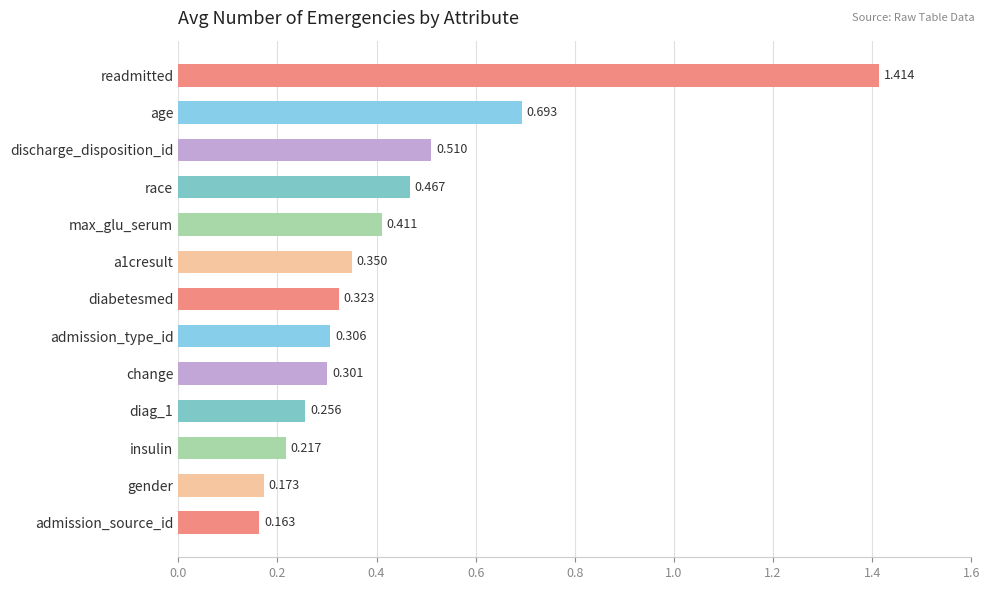

Which has a higher value, gender or readmitted?

readmitted